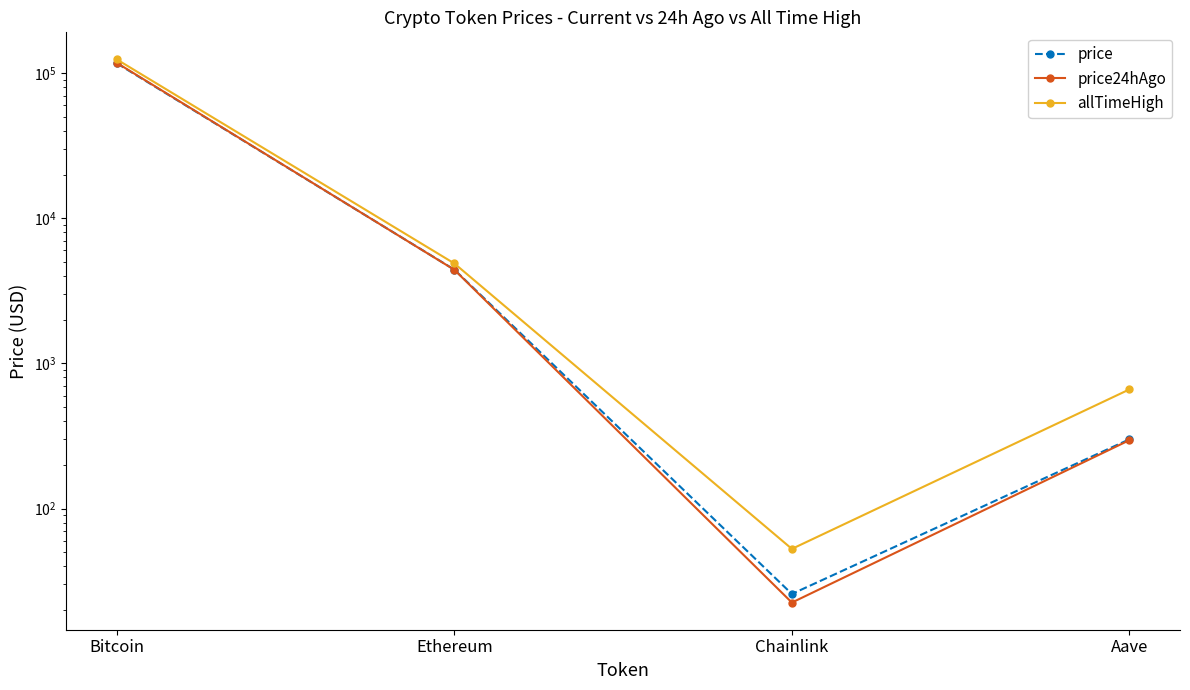

How many lines are shown in the chart?

3